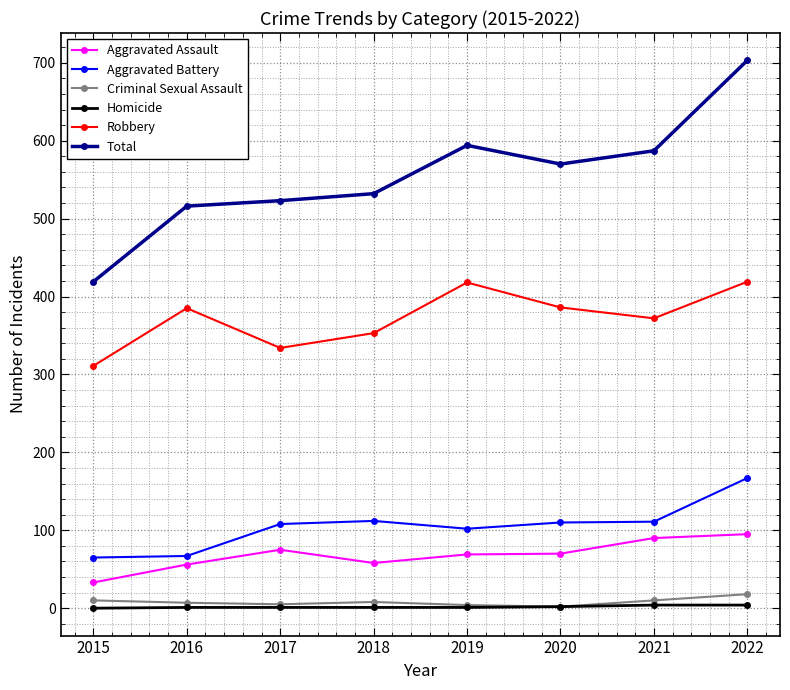

What is the value of the Total point at the 4th from the left?

532